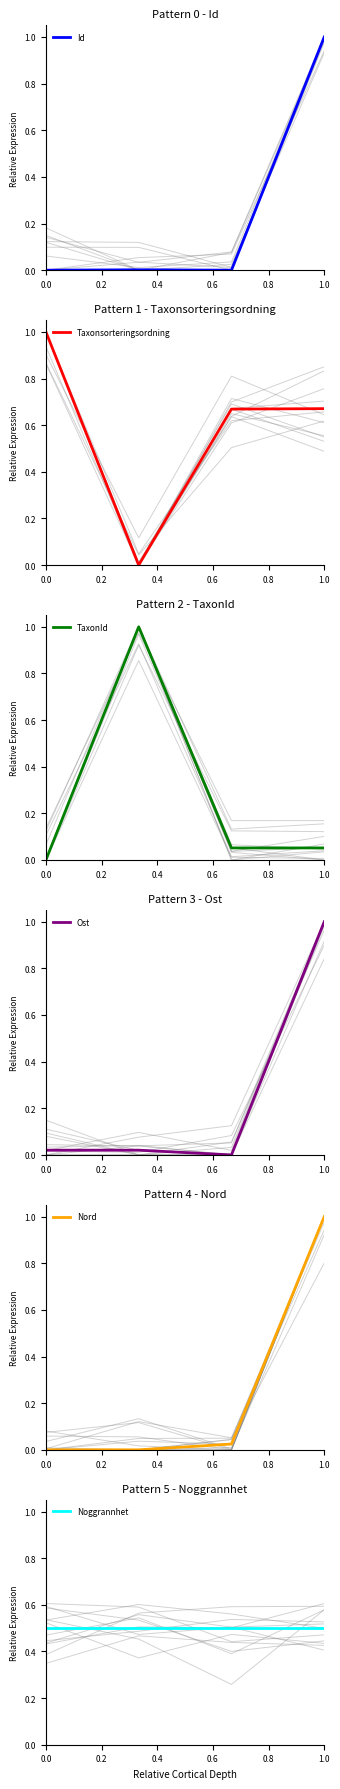

Which series has the largest range (max minus min)?

Id